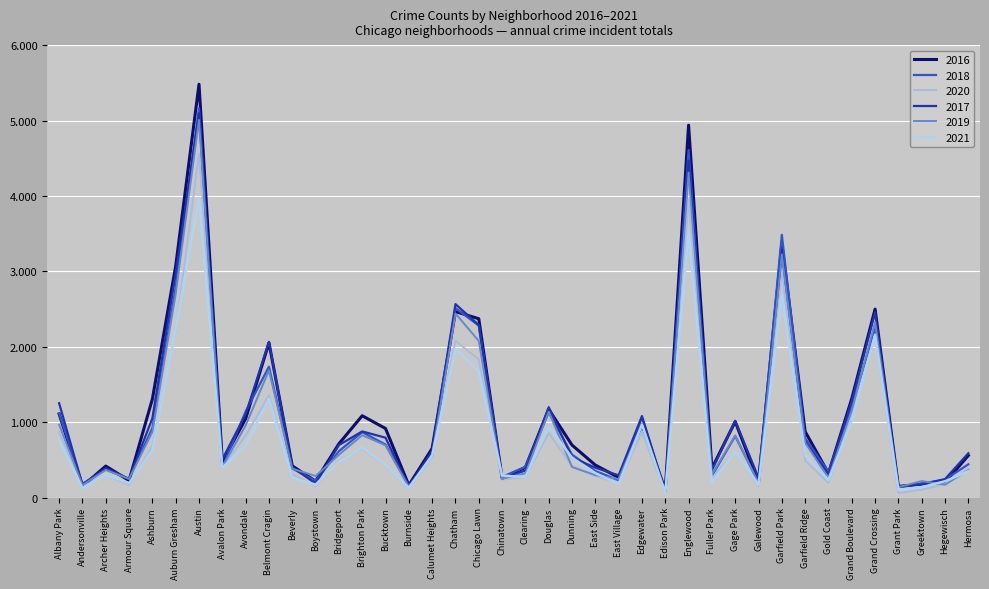

Does the chart display data point markers on the line(s)?

No